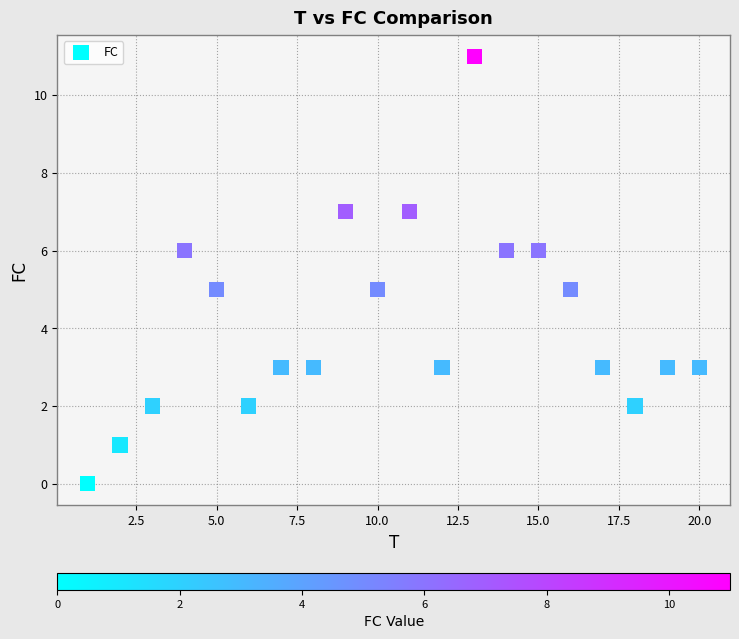

What is the range of Y values (max minus min)?

11